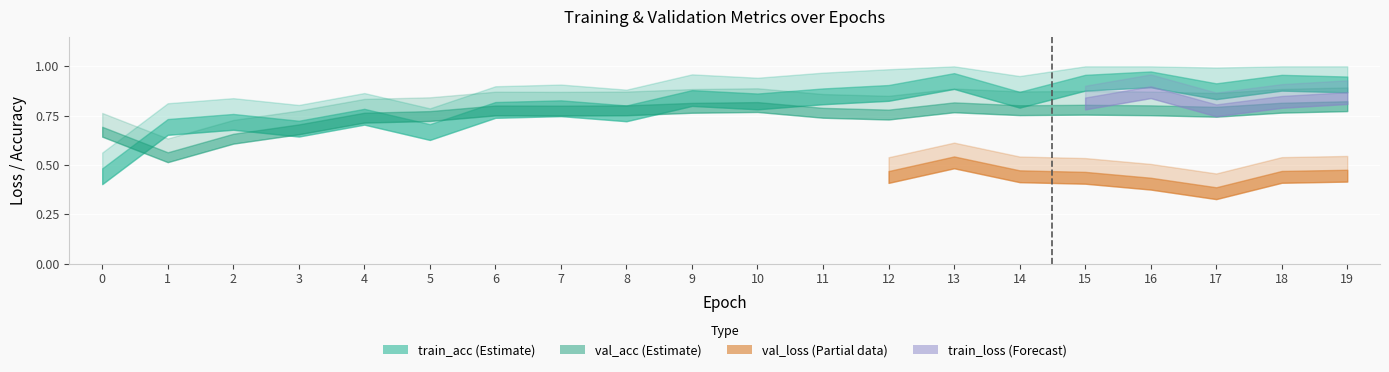

What is the sum of the train_acc values at 10 and 4?

1.6